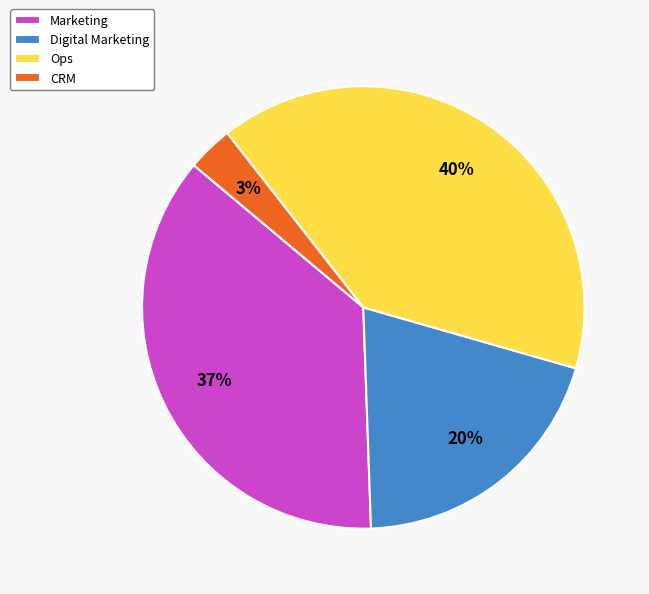

What percentage is the CRM slice, to the nearest percent?

3%